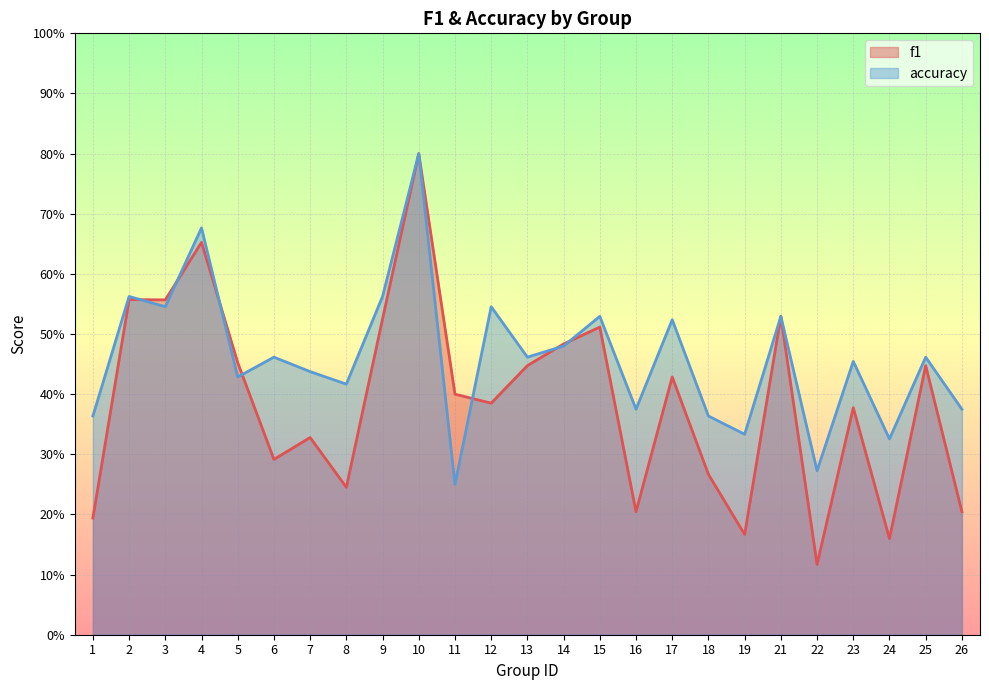

Is it true that f1 equals 0.1 at 19?

False